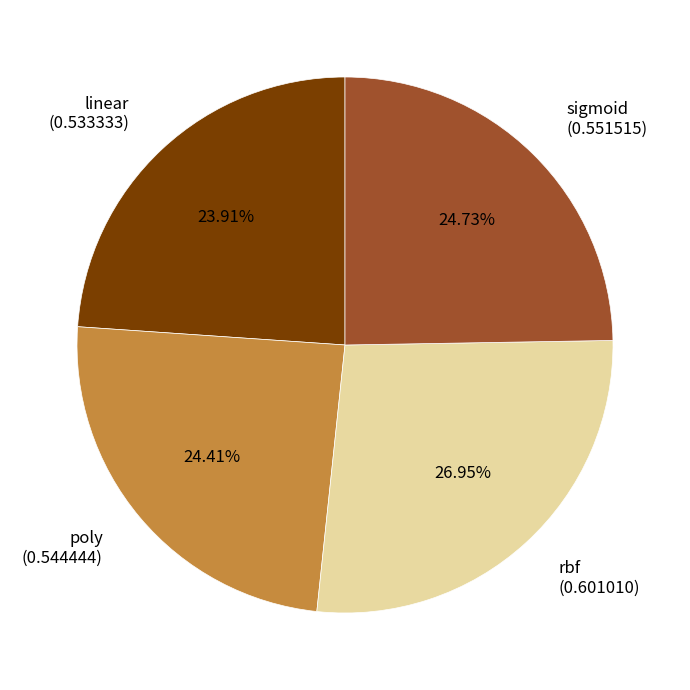

How many segments does this pie chart have?

4